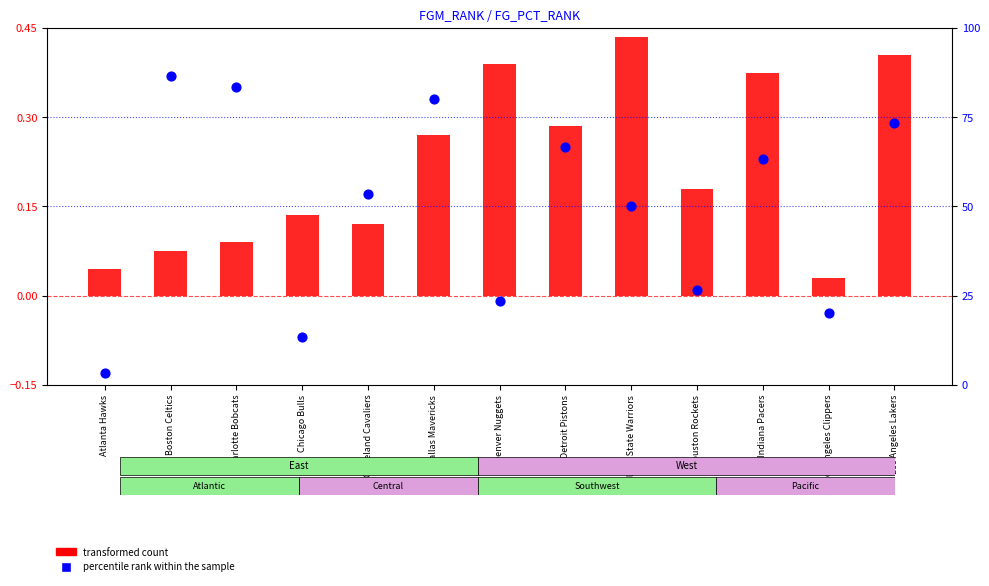

What is the total value across all series at Chicago Bulls?

13.5